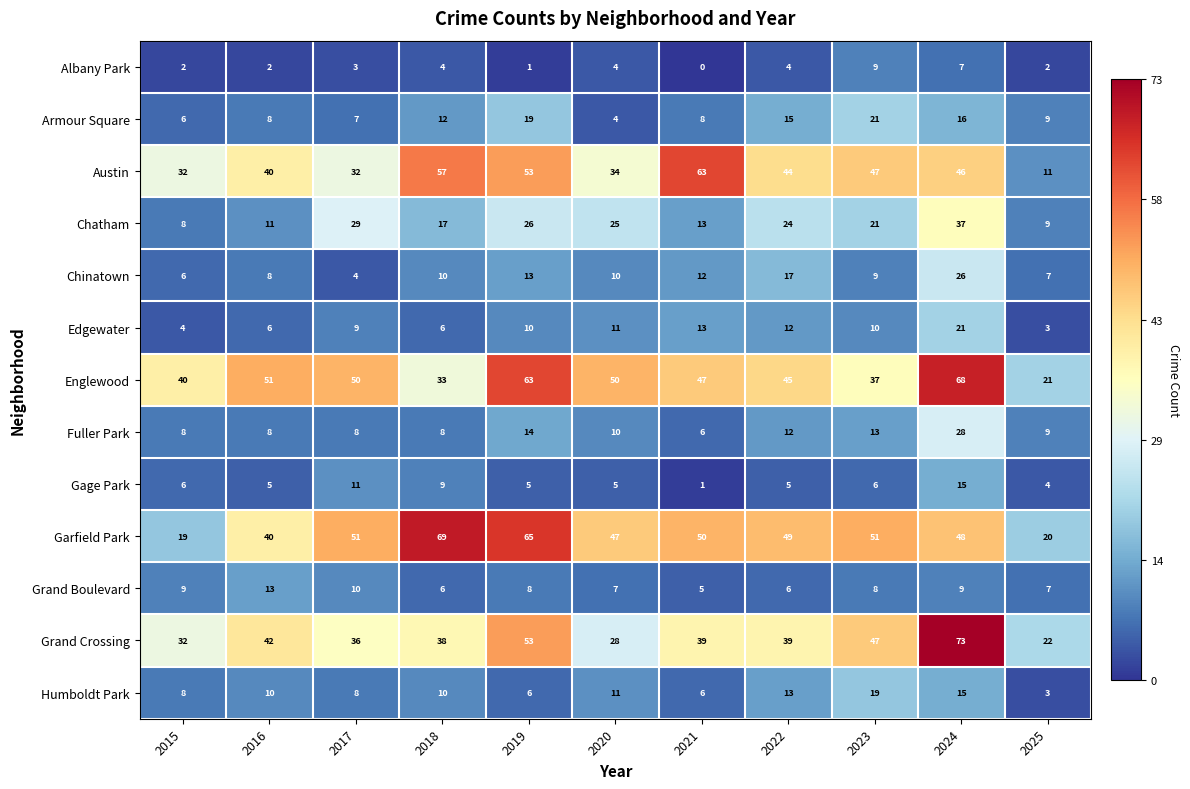

Is it true that Edgewater equals 4 at 2015?

True